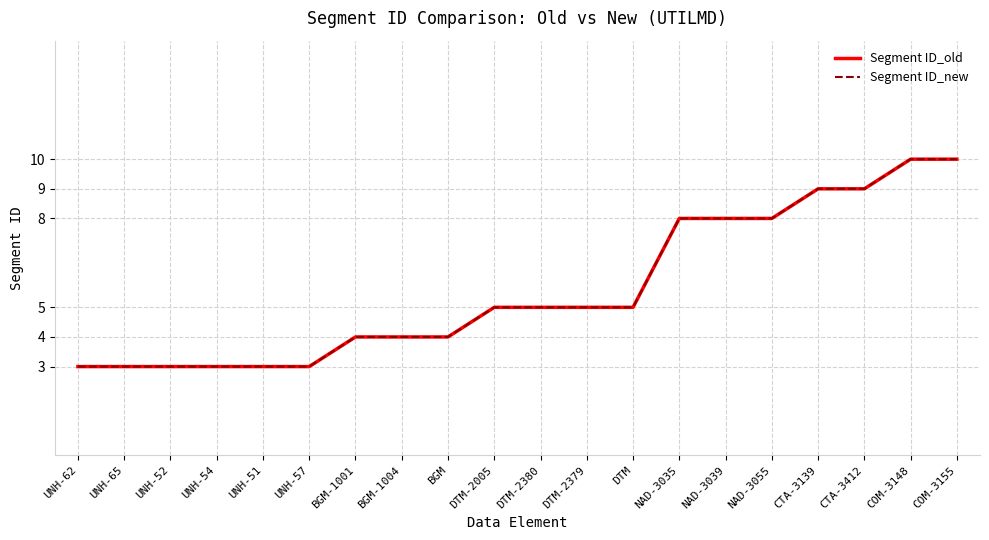

Where is Segment ID_old nearest to the value 6?

DTM-2005